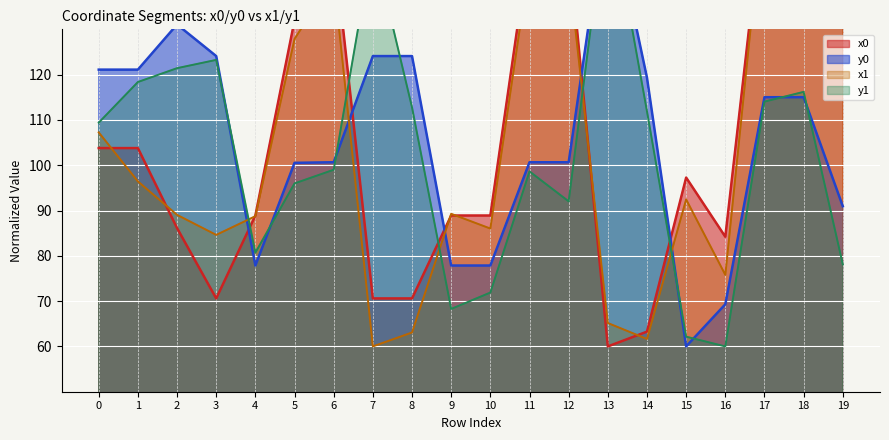

What is the difference between the maximum and minimum values in the y0 series?

100.0